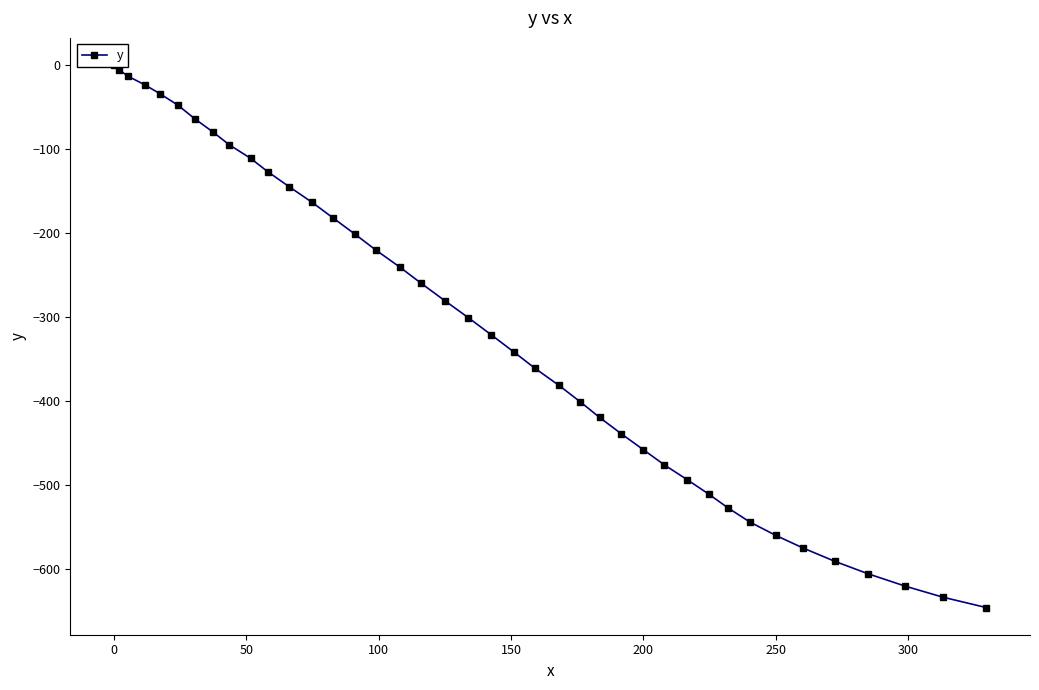

Reading left to right, transcribe all the data shown in this chart.

0.0	-5.9	-13.6	-23.5	-34.0	-47.9	-64.2	-80.0	-94.9	-111.1	-127.1	-145.0	-163.7	-181.8	-201.2	-220.6	-240.8	-260.2	-280.6	-300.9	-321.4	-342.0	-361.5	-381.7	-401.2	-419.8	-439.3	-458.4	-476.4	-493.8	-511.3	-528.0	-544.3	-560.3	-575.6	-591.2	-606.1	-620.9	-634.0	-646.4